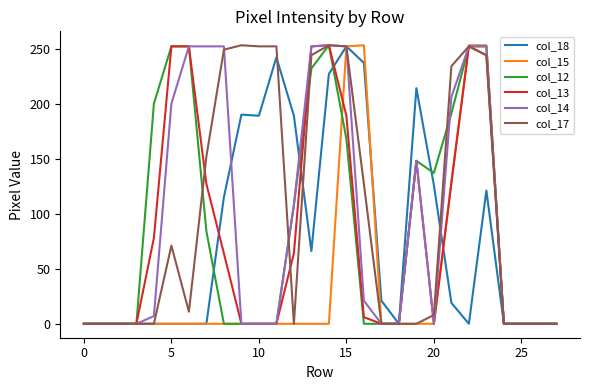

What is the greatest value displayed?

253